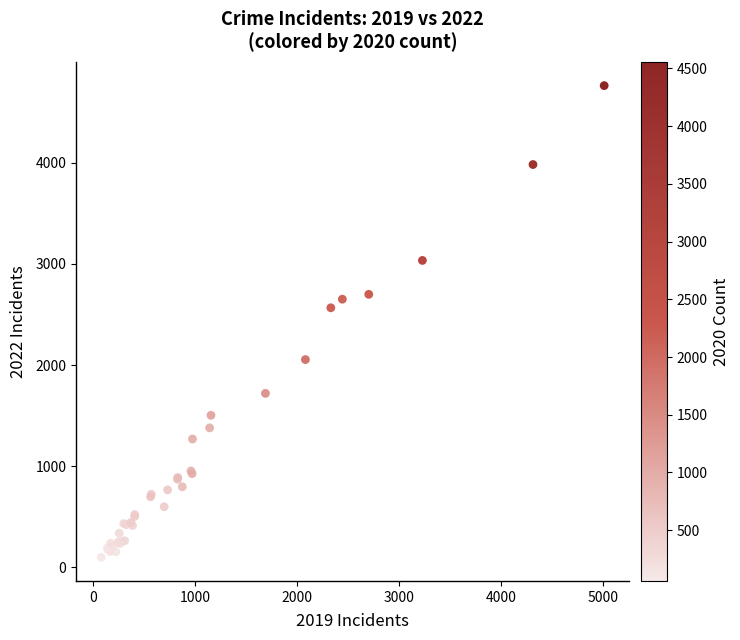

What Y value in the scatter plot is closest to 2430?

2566